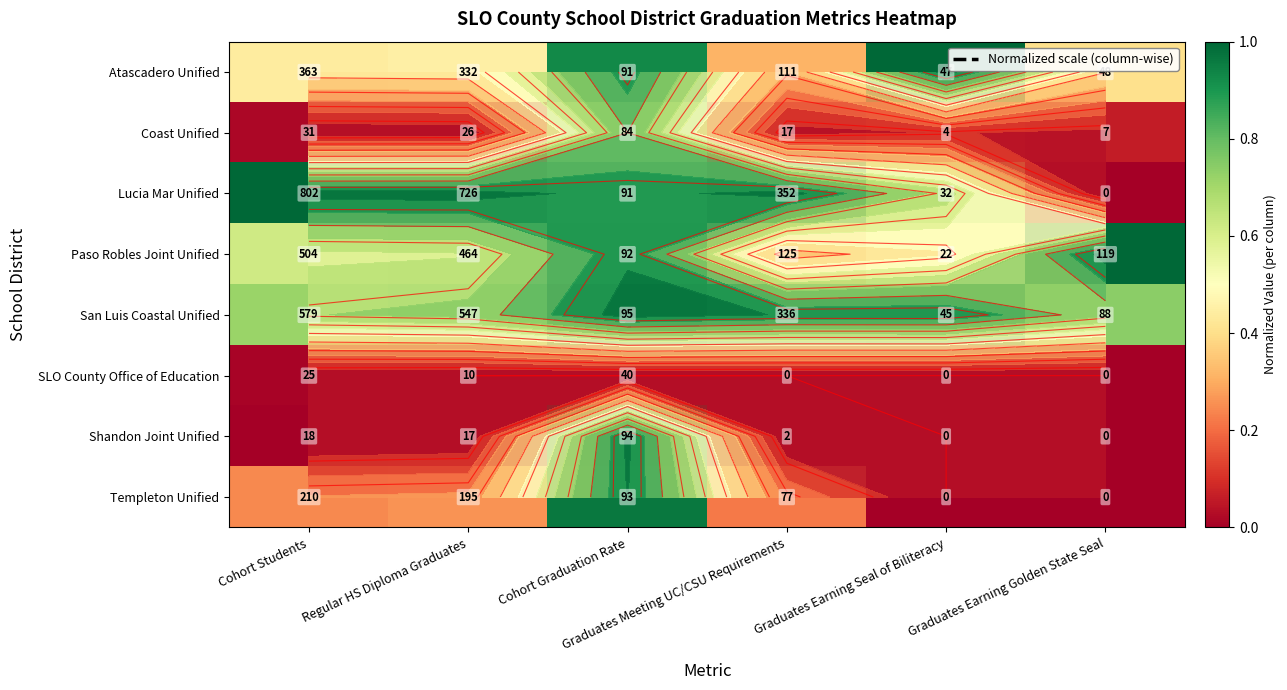

What is the spread (max minus min) of values at Graduates Earning Seal of Biliteracy?

1.0